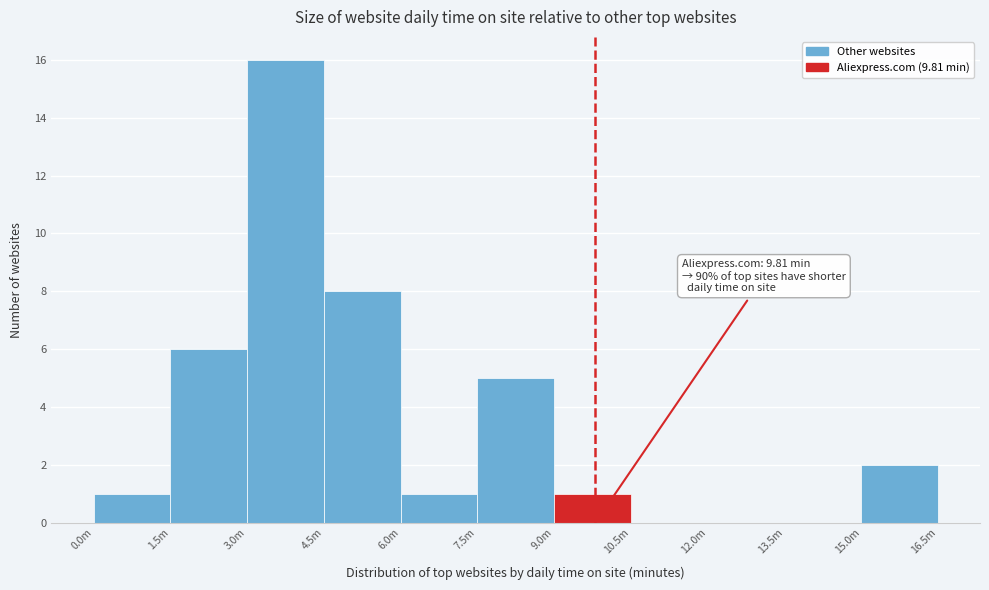

Reading left to right, list all the values displayed in this chart.

0.0m=1	1.5m=6	3.0m=16	4.5m=8	6.0m=1	7.5m=5	9.0m=1	10.5m=0	12.0m=0	13.5m=0	15.0m=2